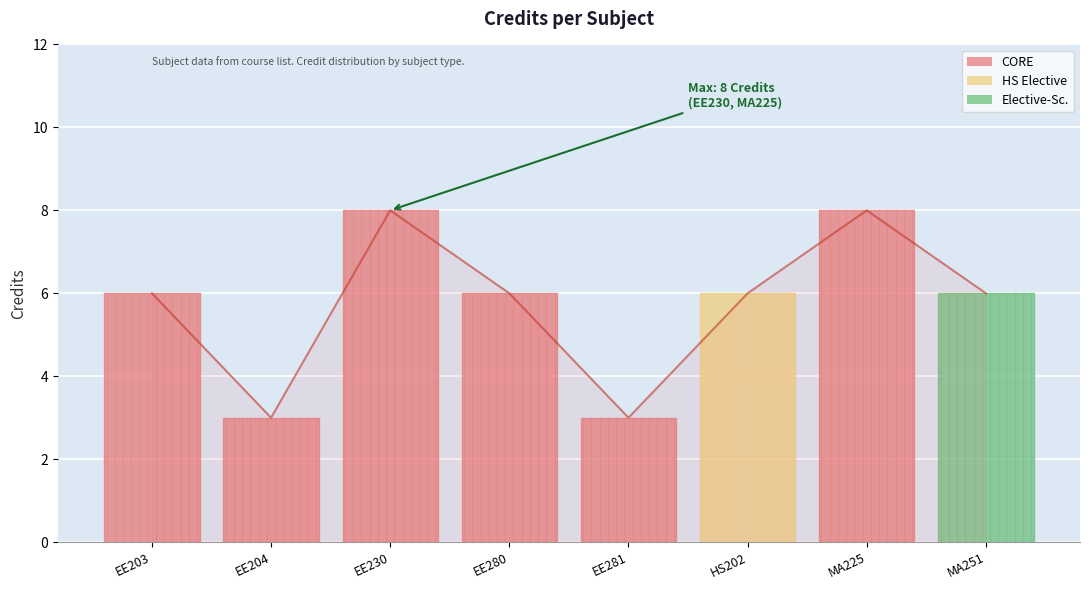

Reading left to right, what are all the values shown in this chart?

6	3	8	6	3	6	8	6